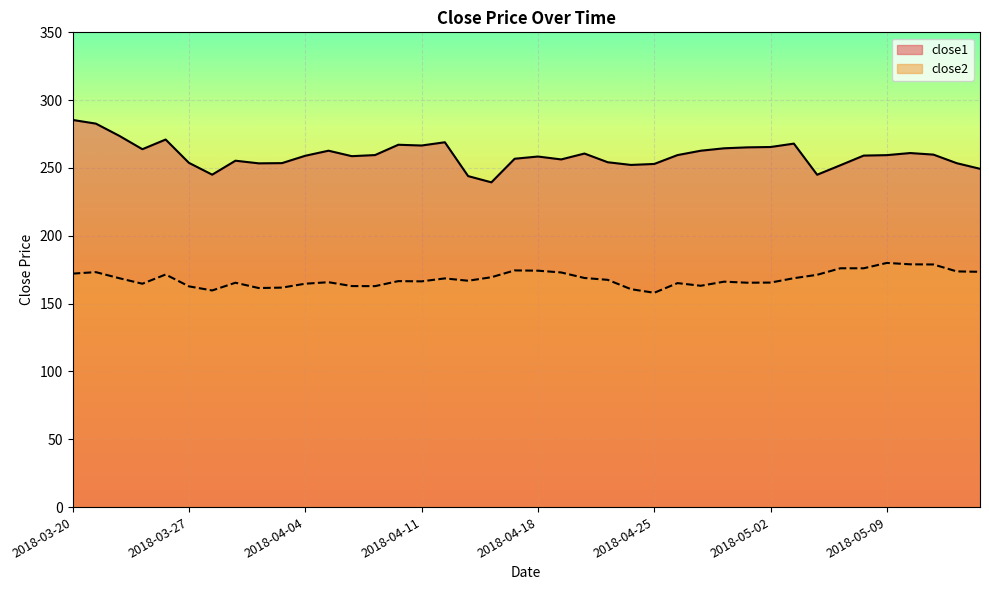

What is the difference between the maximum and second lowest values in the close2 series?

20.3